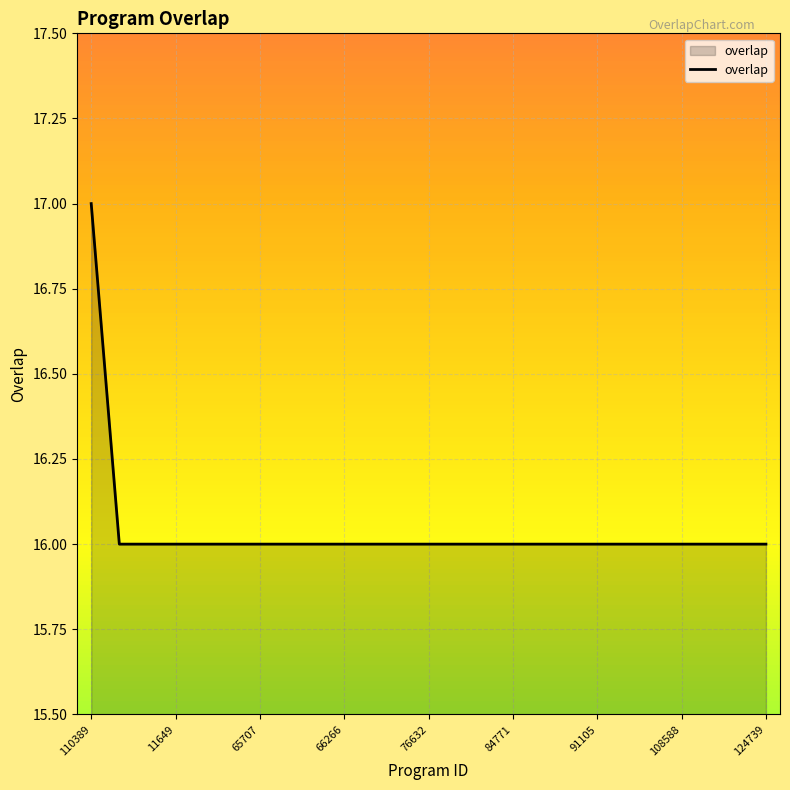

What is the greatest value displayed?

17